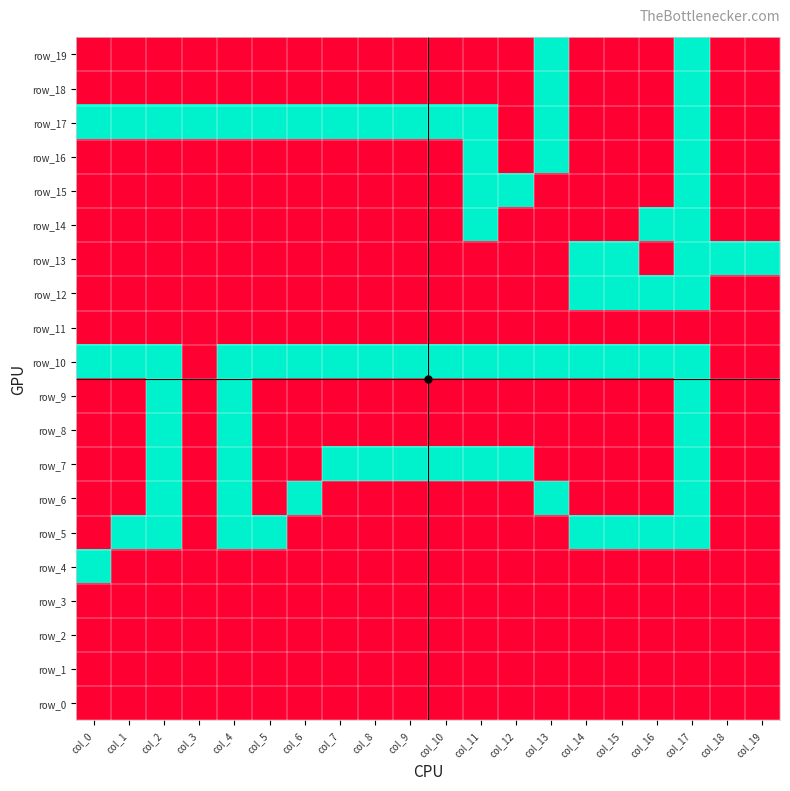

What is the difference between the highest and lowest values at col_8?

1